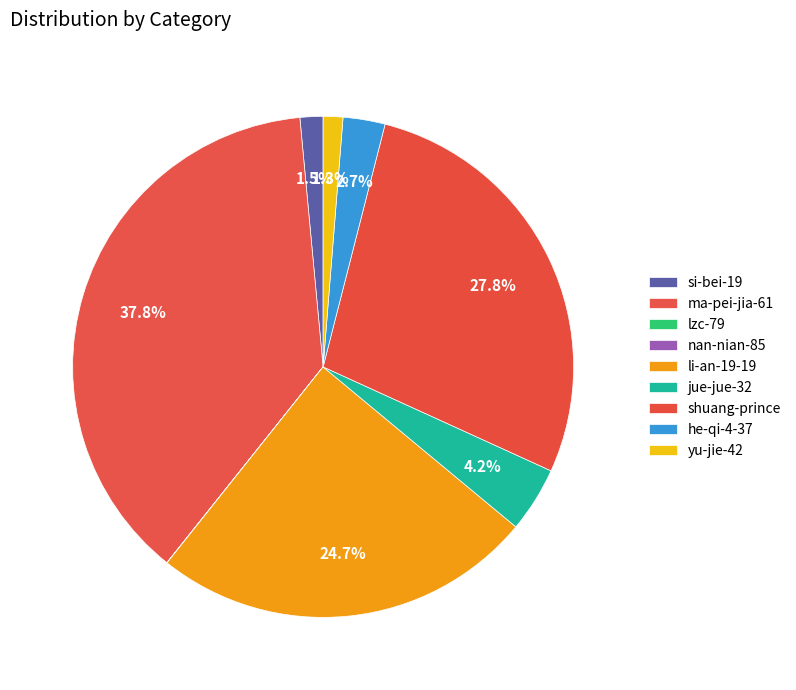

Is there any slice that represents more than half of the pie?

No